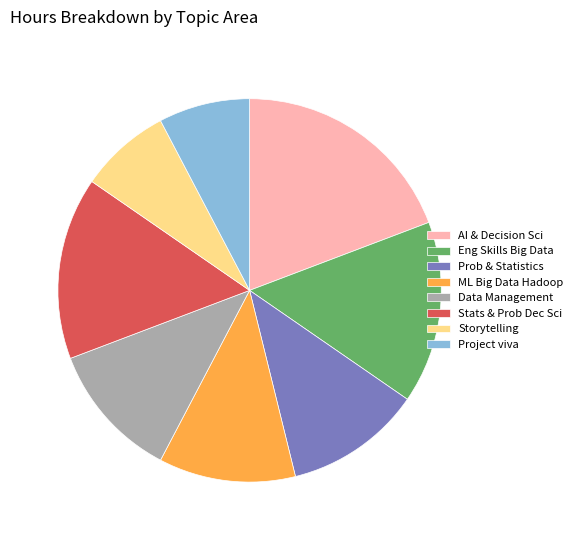

What is the ratio of the value at AI & Decision Sci to the value at ML Big Data Hadoop?

1.7